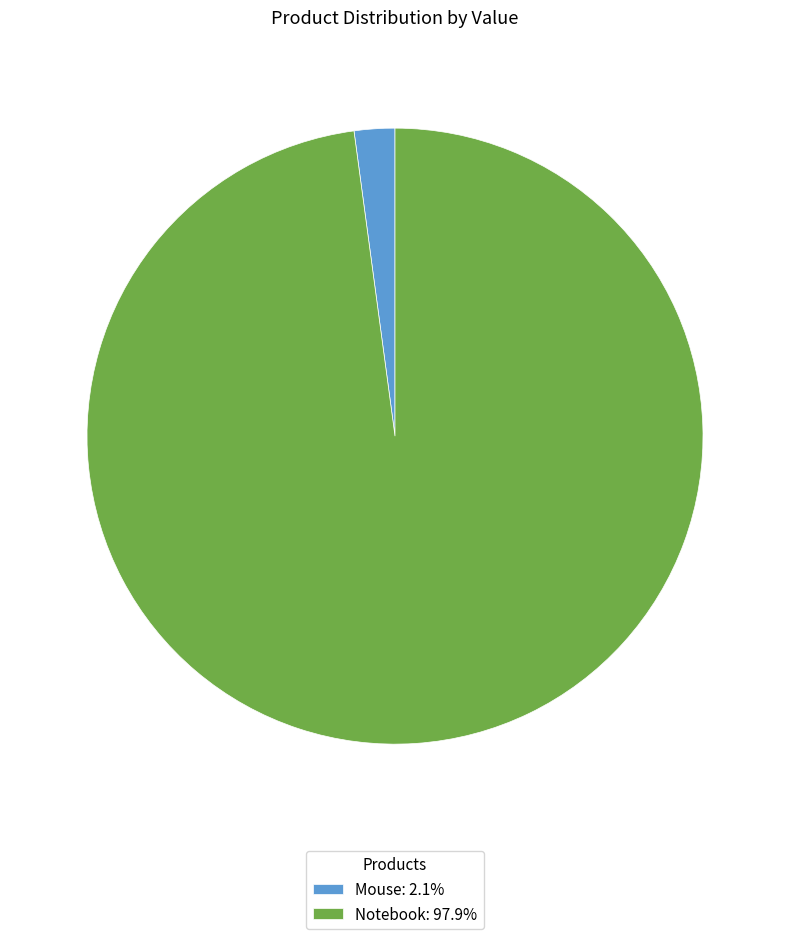

Is there any slice that represents more than half of the pie?

Yes